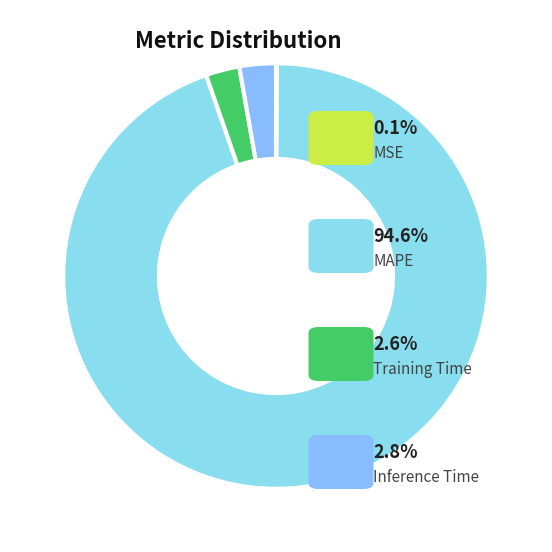

Is the sum of Inference Time and MAPE greater than half?

Yes